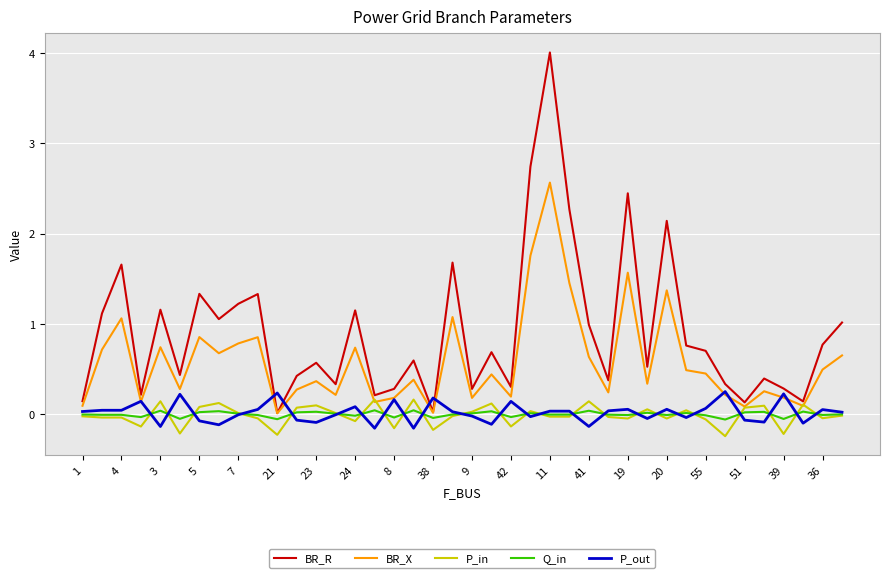

Which series has the largest total across all categories?

BR_R